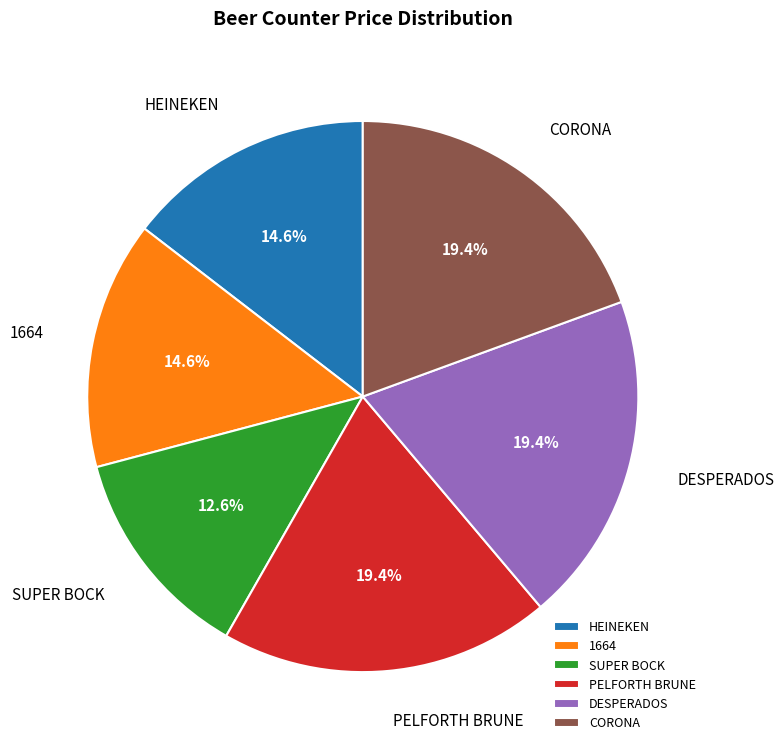

How many segments does this pie chart have?

6